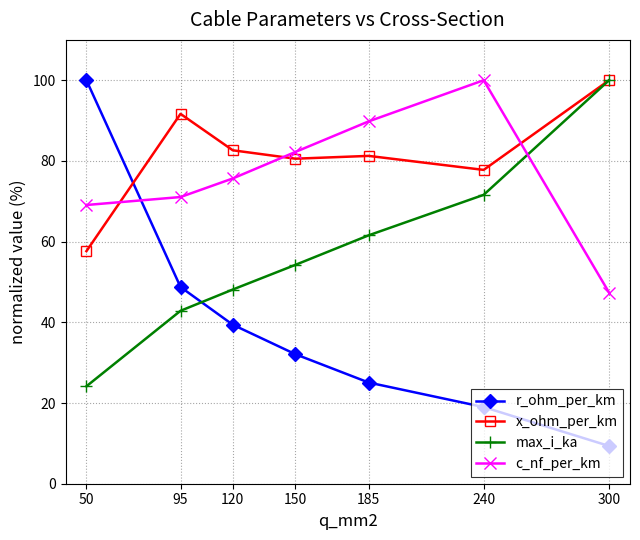

Reading left to right, what are all the values shown in this chart?

r_ohm_per_km: 100.0	48.8	39.4	32.1	25.1	19.0	9.3
x_ohm_per_km: 57.6	91.7	82.6	80.6	81.3	77.8	100.0
max_i_ka: 24.1	42.9	48.1	54.3	61.6	71.6	100.0
c_nf_per_km: 69.1	71.1	75.7	82.2	89.8	100.0	47.4